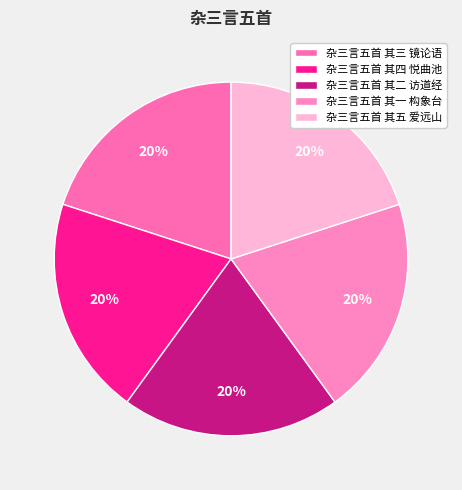

True or false: 杂三言五首 其二 访道经 accounts for 27% of the total.

False